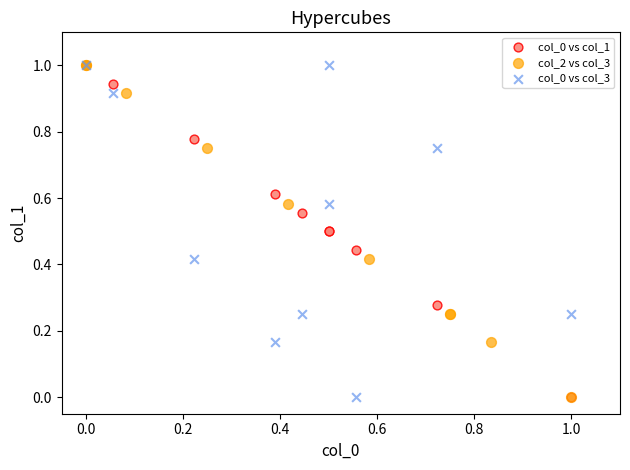

What are all the series names shown in the legend?

col_0 vs col_1, col_2 vs col_3, col_0 vs col_3